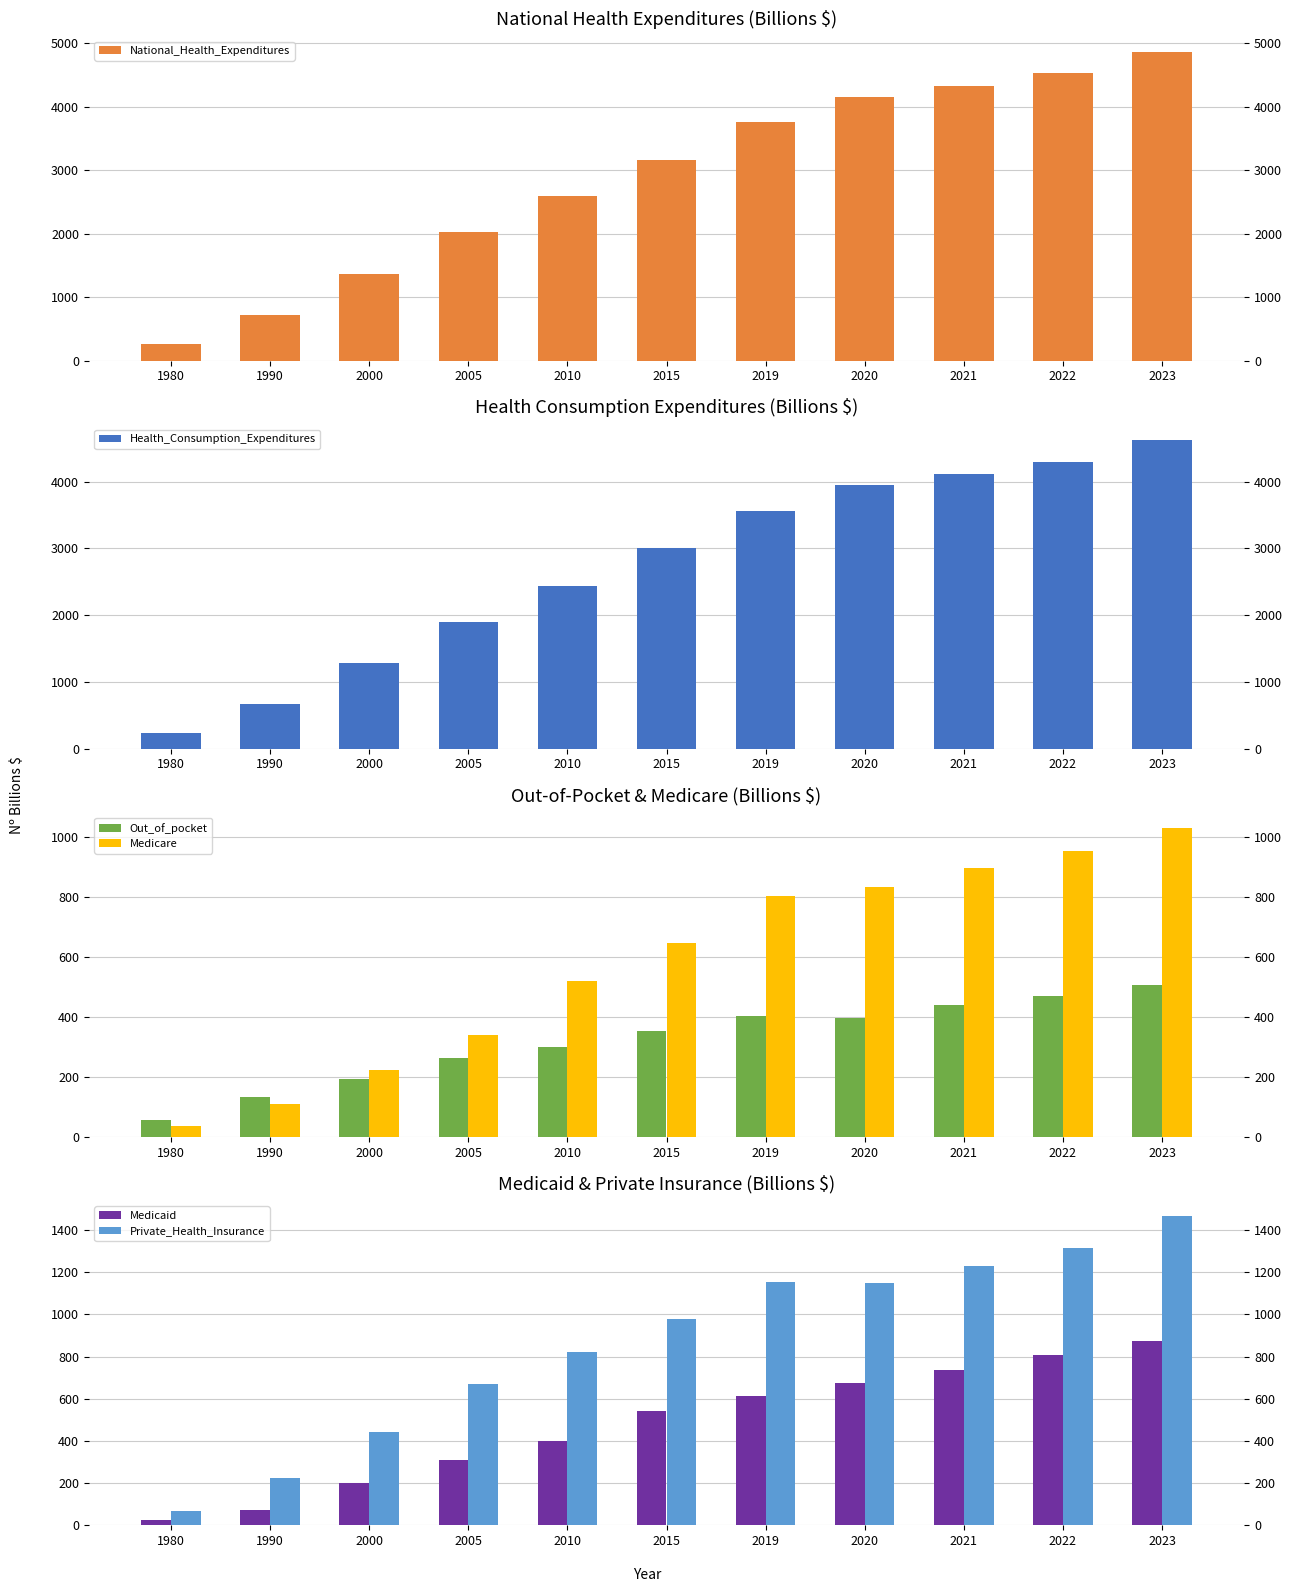

The value of National_Health_Expenditures at 2010 is 4572.6. True or false?

False